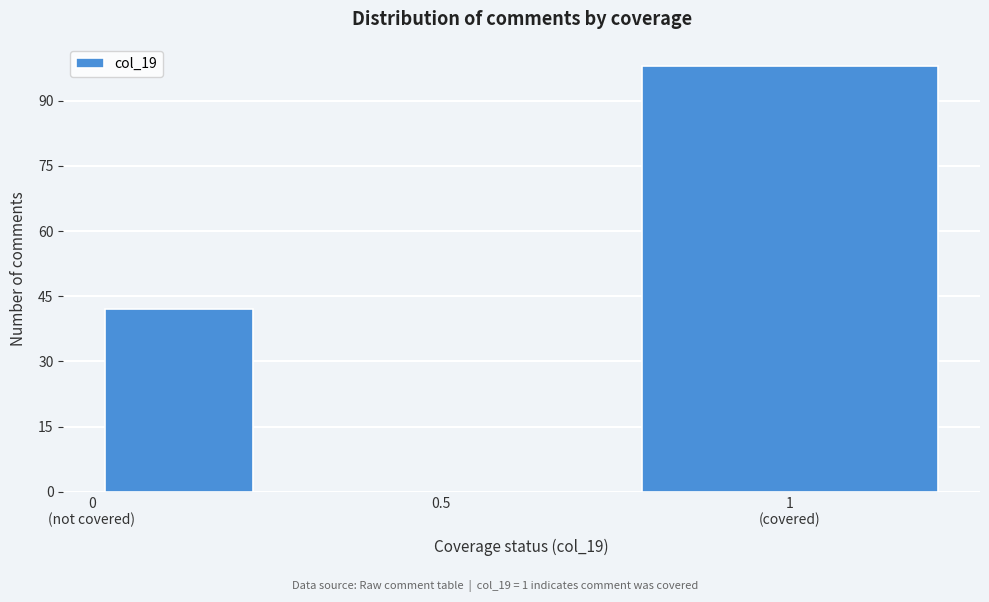

What is the sum of all values?

140